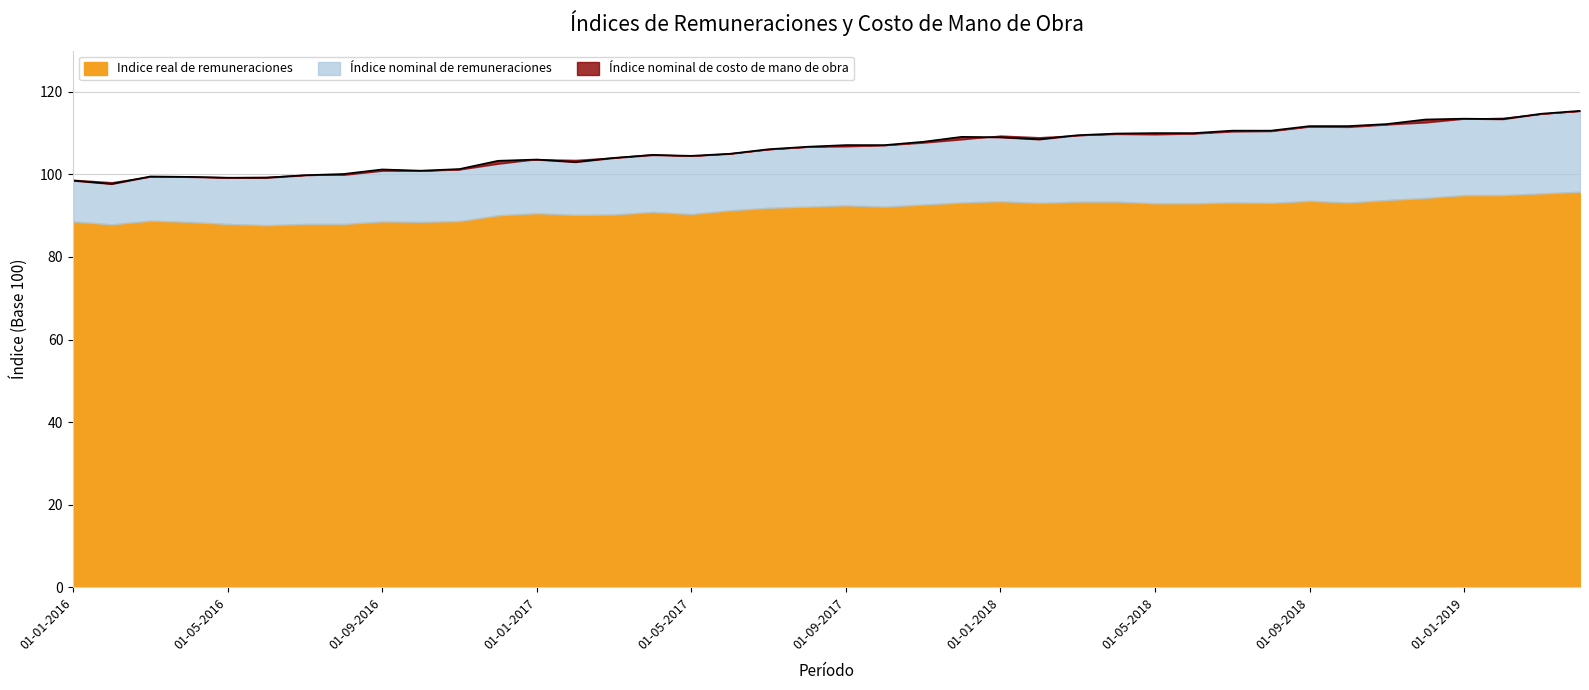

Reading left to right, what are all the values shown in this chart?

Indice real de remuneraciones: 88.6	87.9	88.8	88.5	88.0	87.7	88.0	88.0	88.6	88.5	88.7	90.1	90.6	90.2	90.3	90.9	90.4	91.3	91.9	92.2	92.5	92.2	92.7	93.2	93.5	93.1	93.4	93.4	93.0	93.0	93.2	93.1	93.6	93.2	93.8	94.3	95.0	95.0	95.4	95.8
Índice nominal de remuneraciones: 98.7	98.1	99.5	99.5	99.3	99.4	99.9	99.9	100.9	100.9	101.2	102.6	103.7	103.5	104.1	104.9	104.5	105.1	106.1	106.7	106.8	107.1	107.7	108.5	109.4	109.0	109.5	109.8	109.7	109.9	110.4	110.5	111.6	111.5	112.1	112.6	113.5	113.7	114.7	115.4
Índice nominal de costo de mano de obra: 98.5	97.7	99.5	99.4	99.2	99.2	99.8	100.1	101.2	100.9	101.3	103.3	103.6	103.0	104.0	104.7	104.5	105.0	106.1	106.7	107.1	107.1	107.9	109.1	109.0	108.5	109.5	109.9	110.0	110.0	110.6	110.6	111.7	111.7	112.2	113.3	113.5	113.4	114.7	115.4